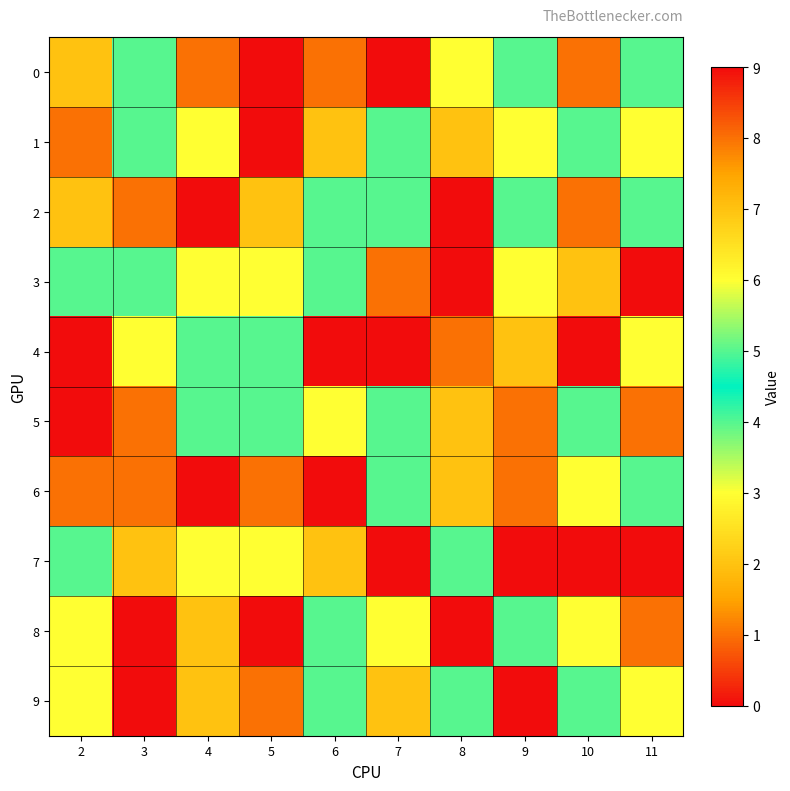

What is the total value across all series at 3?

48